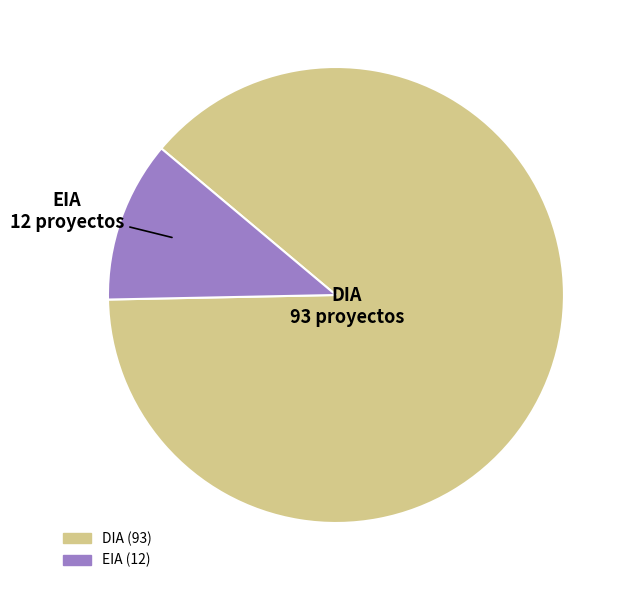

Rank the categories by value from lowest to highest.

EIA, DIA